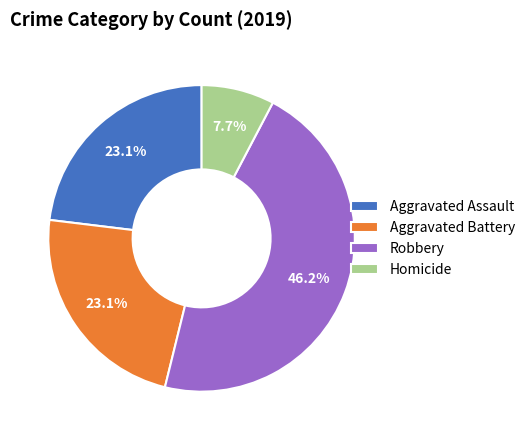

Is it true that Aggravated Battery is 30% of the pie?

False